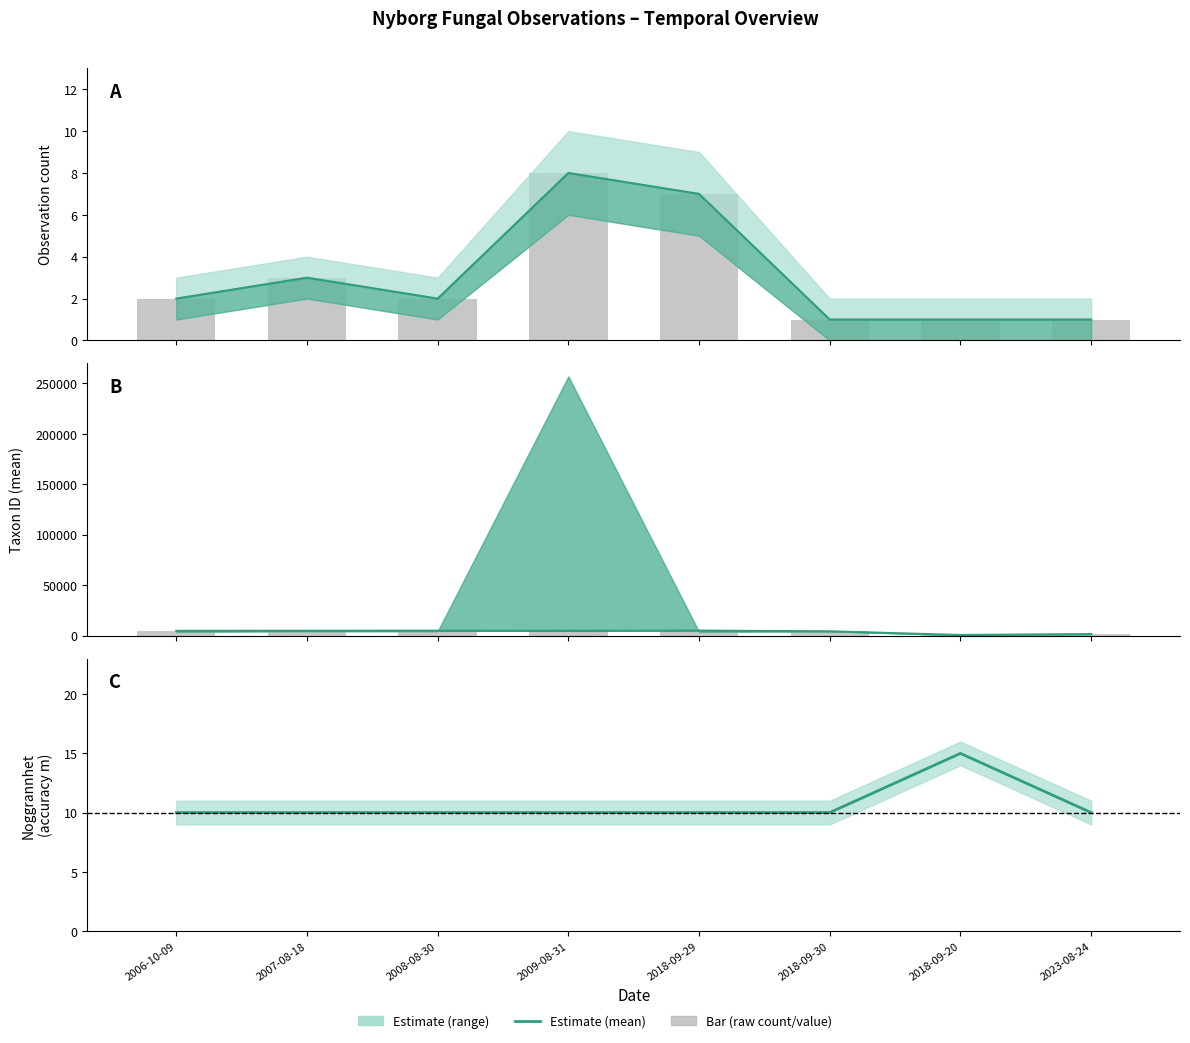

The Taxon IDs (mean) series shows 2013 at 2009-08-31. True or false?

False